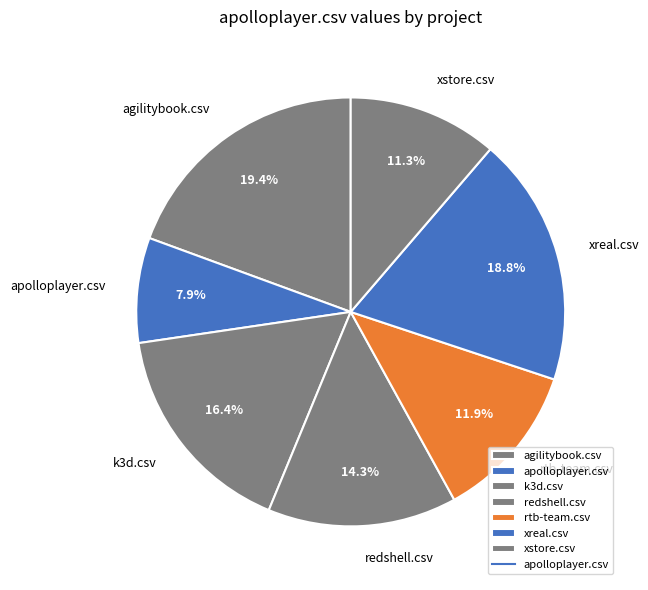

Which category has the biggest portion of the pie?

agilitybook.csv